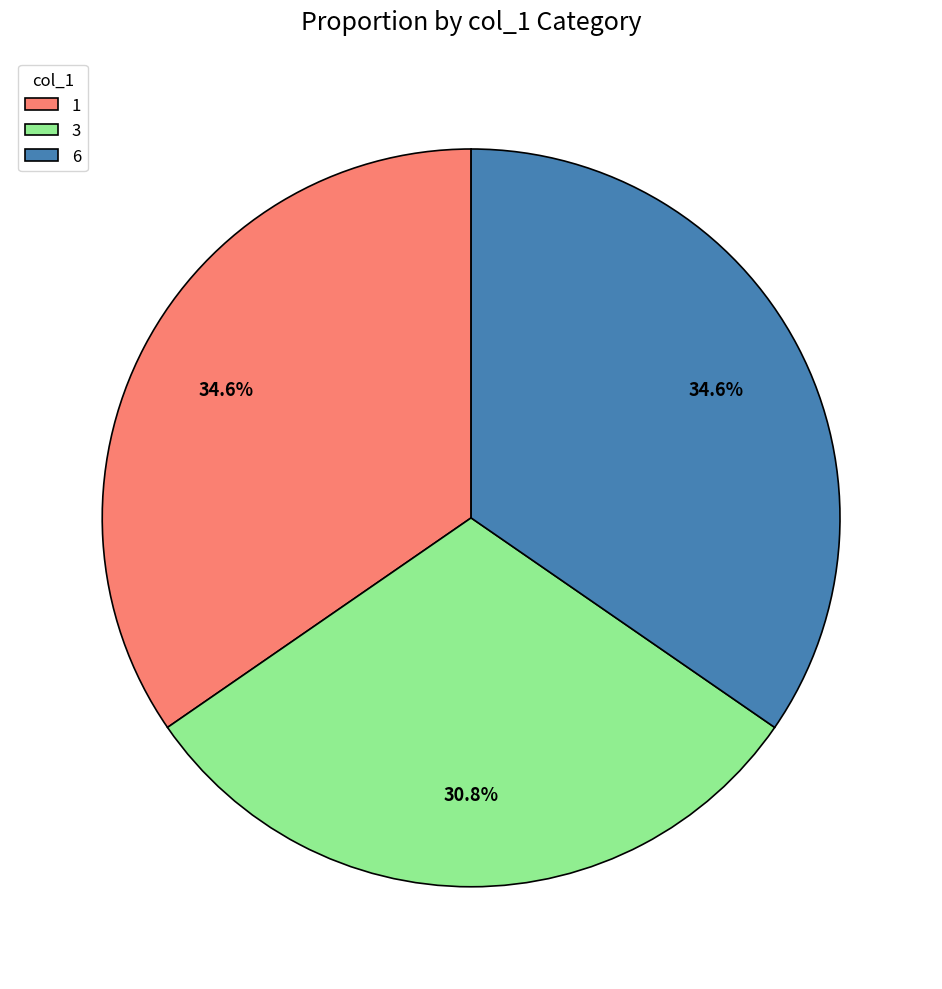

How much of the chart is everything except 6?

65.4%